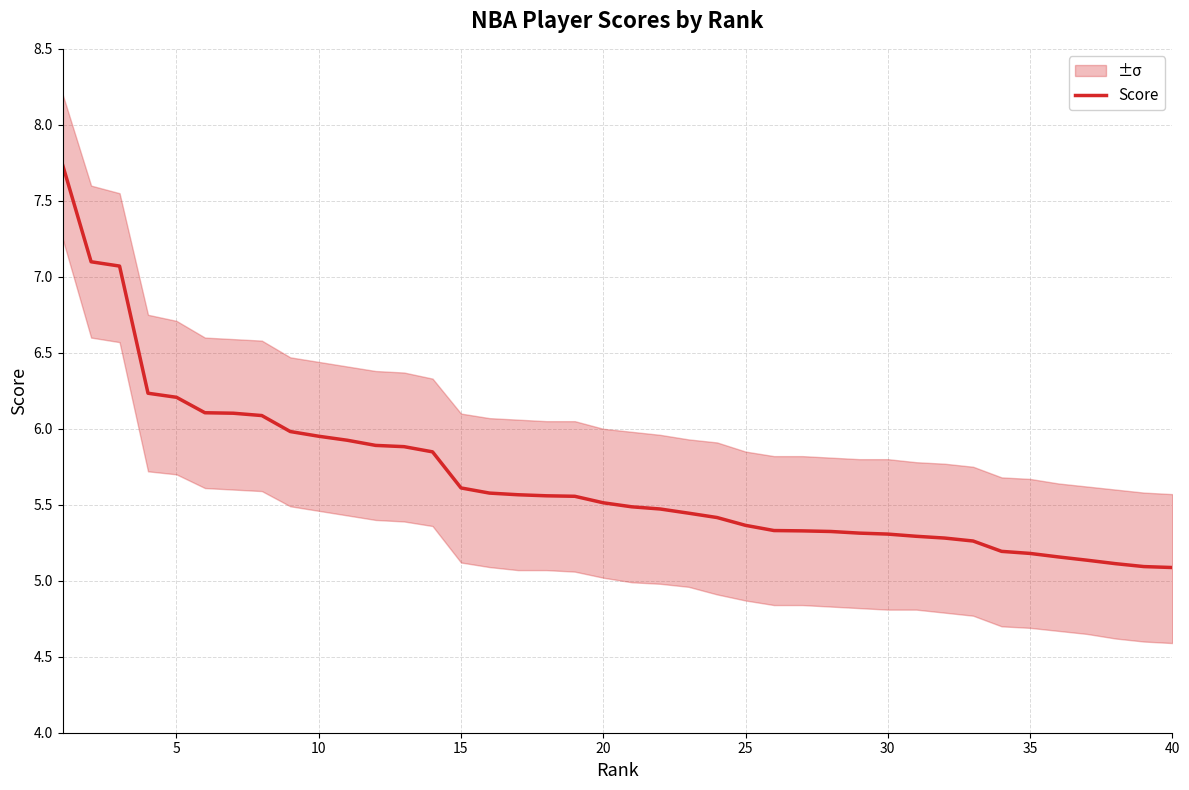

What is the highest value of the Score series?

7.7